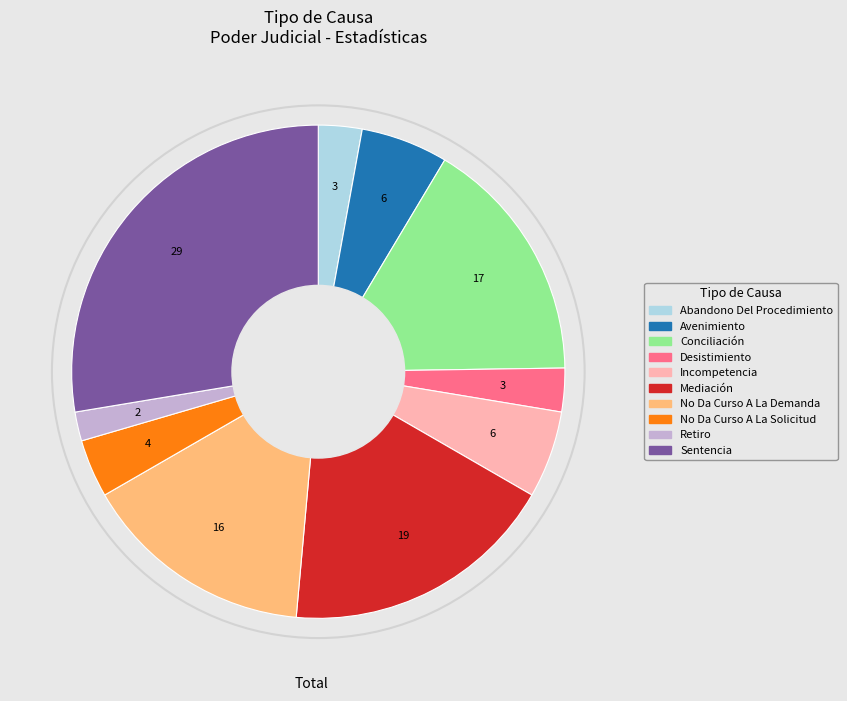

Is there a majority slice in this chart?

No